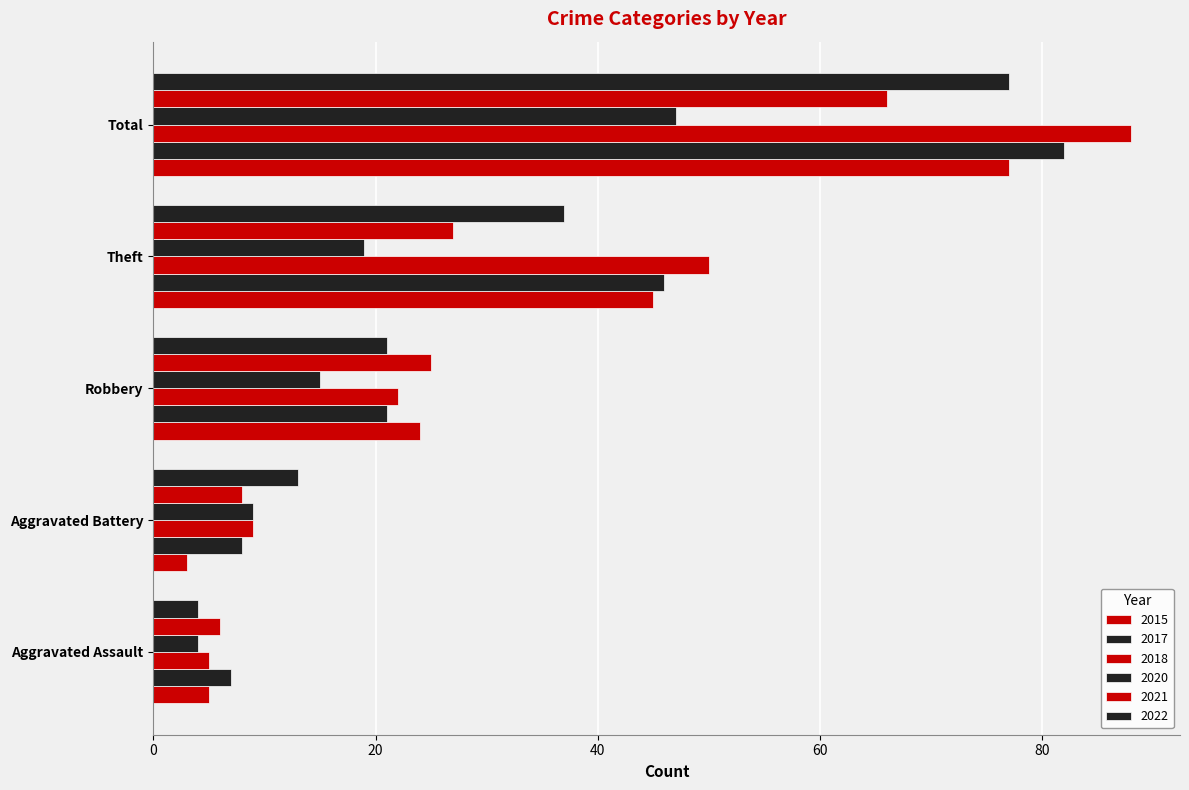

What is the lowest value of the 2018 series?

5